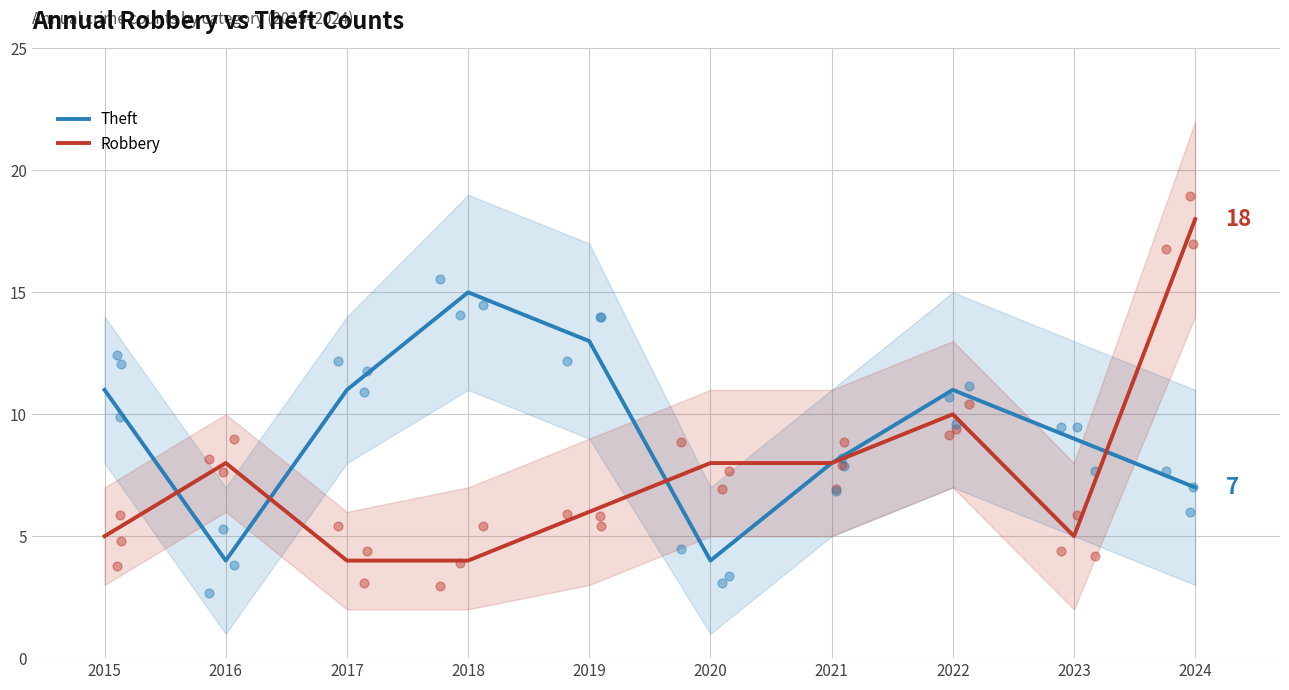

Is the value of Robbery at 2022 greater than the value of Theft at 2020?

Yes